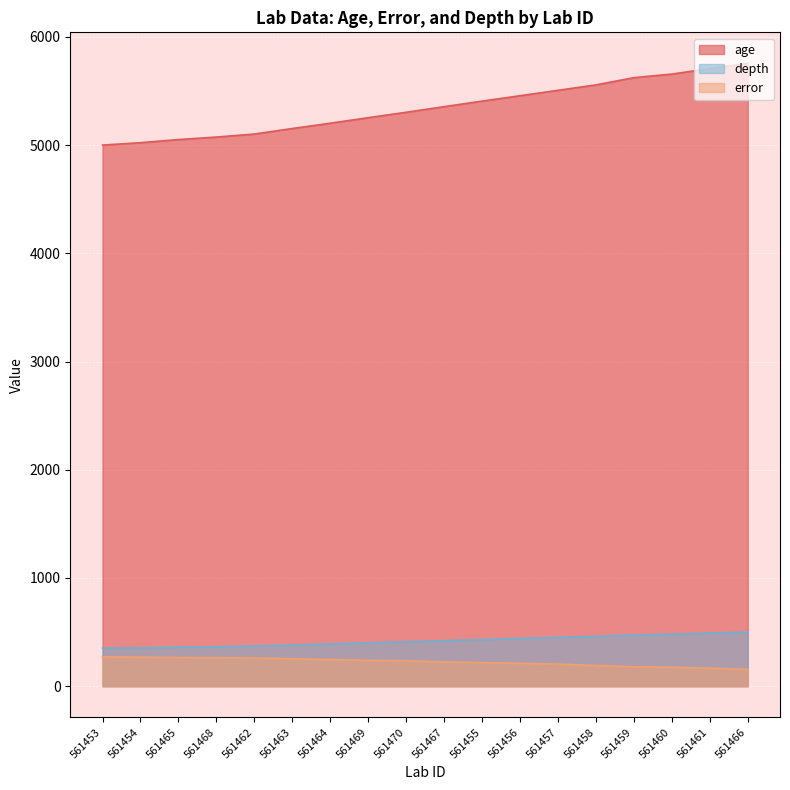

What is the difference between the age values at 561456 and 561454?

434.0